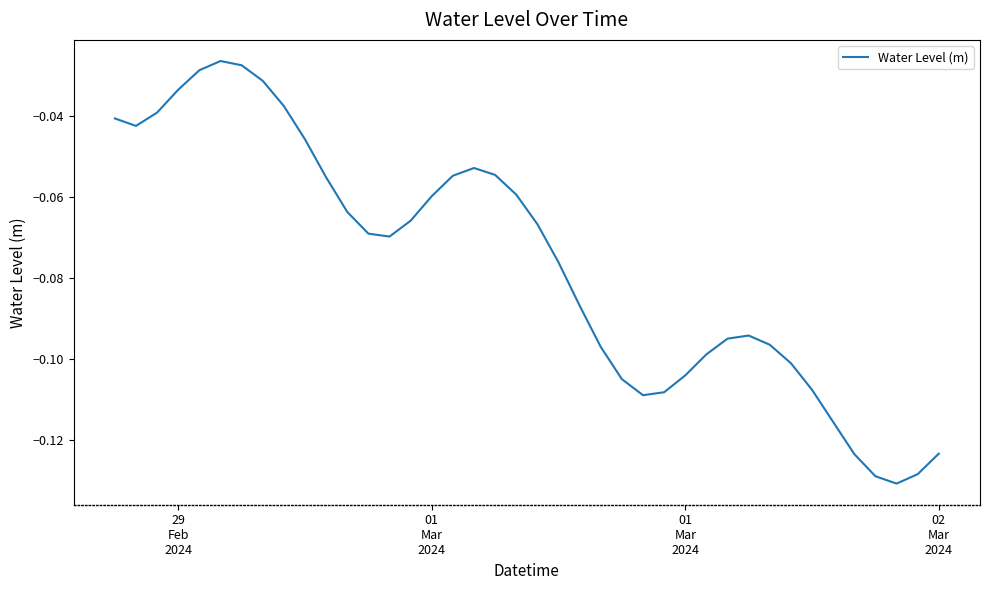

What is the smallest value displayed?

-0.1